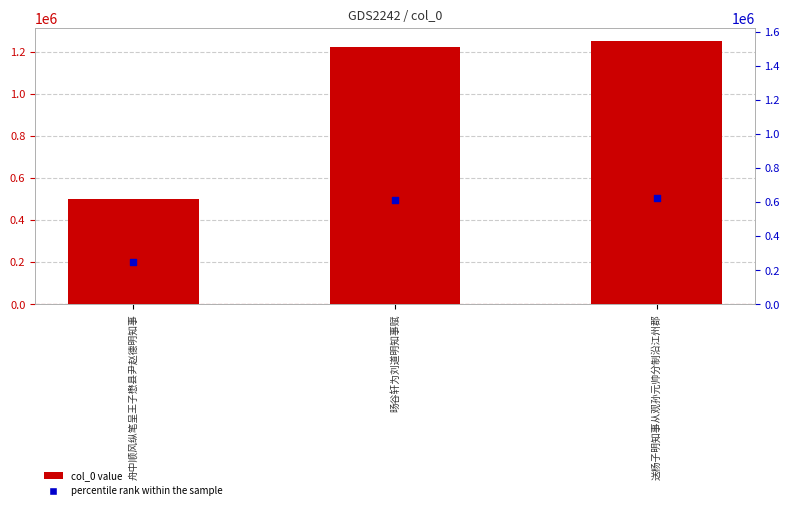

Which series has the largest Y range (max minus min)?

col_0